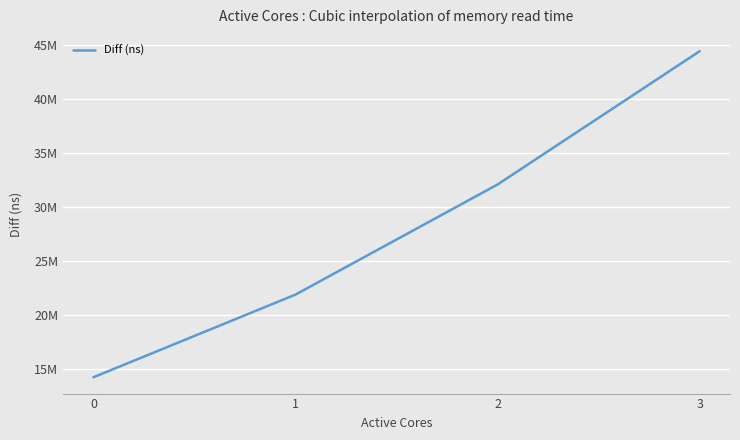

Which has a higher value, 0 or 1?

1